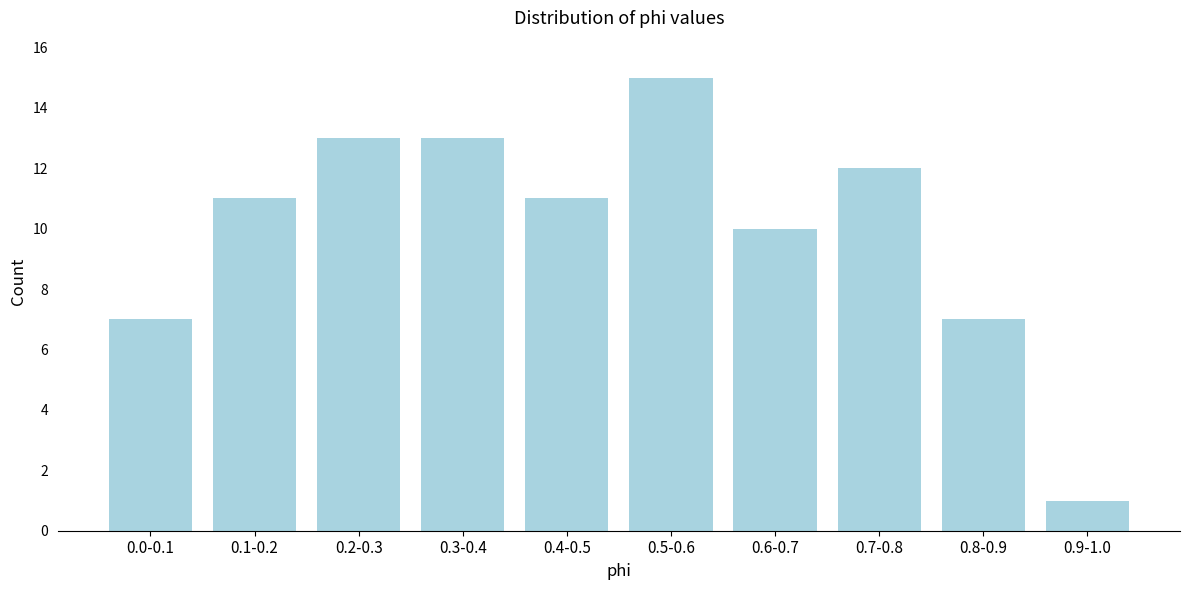

Reading right to left, transcribe all the data shown in this chart.

1	7	12	10	15	11	13	13	11	7